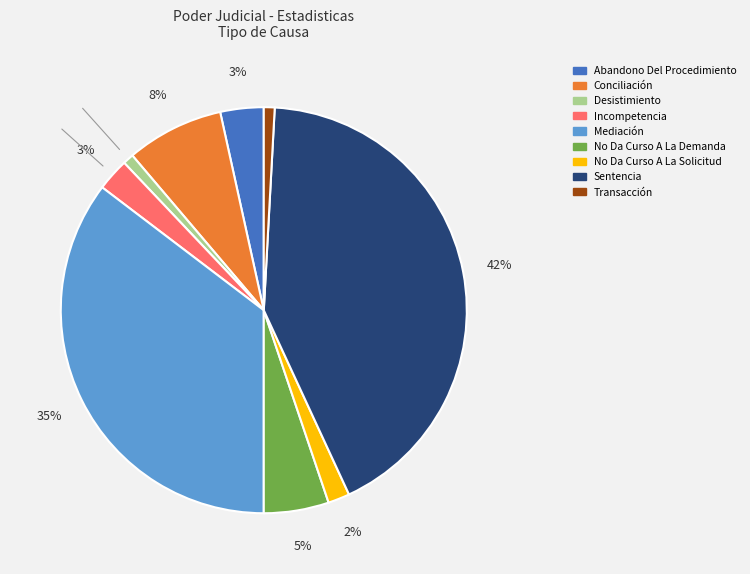

Is there a majority slice in this chart?

No